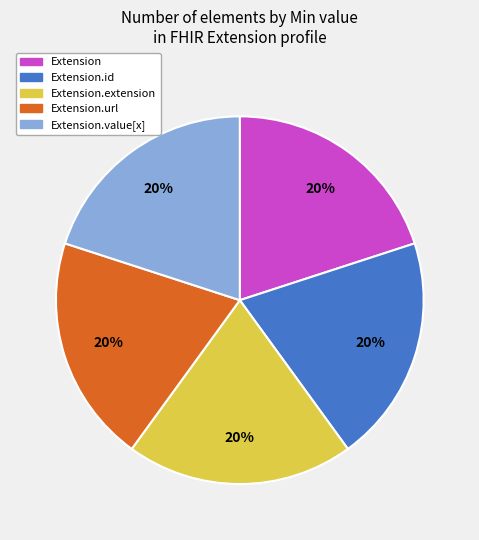

Does Extension.id represent more than half of the total?

No